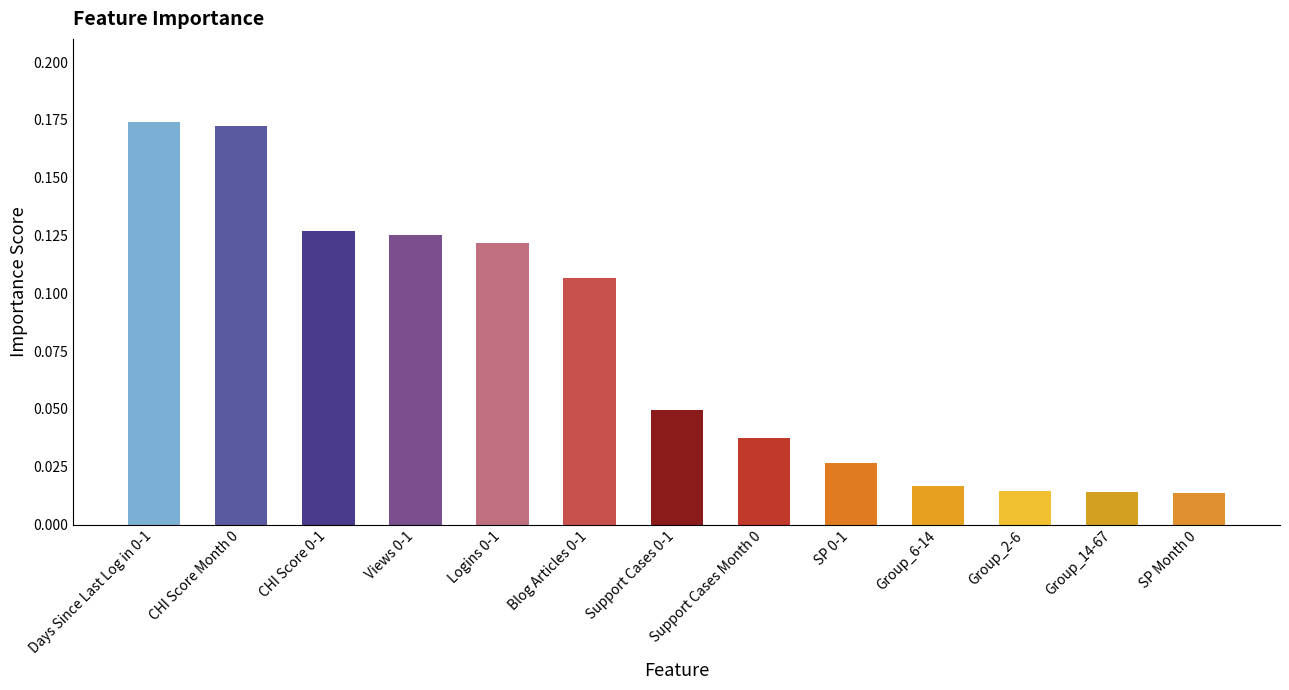

Is it true that the value at Days Since Last Log in 0-1 is 0.3?

False